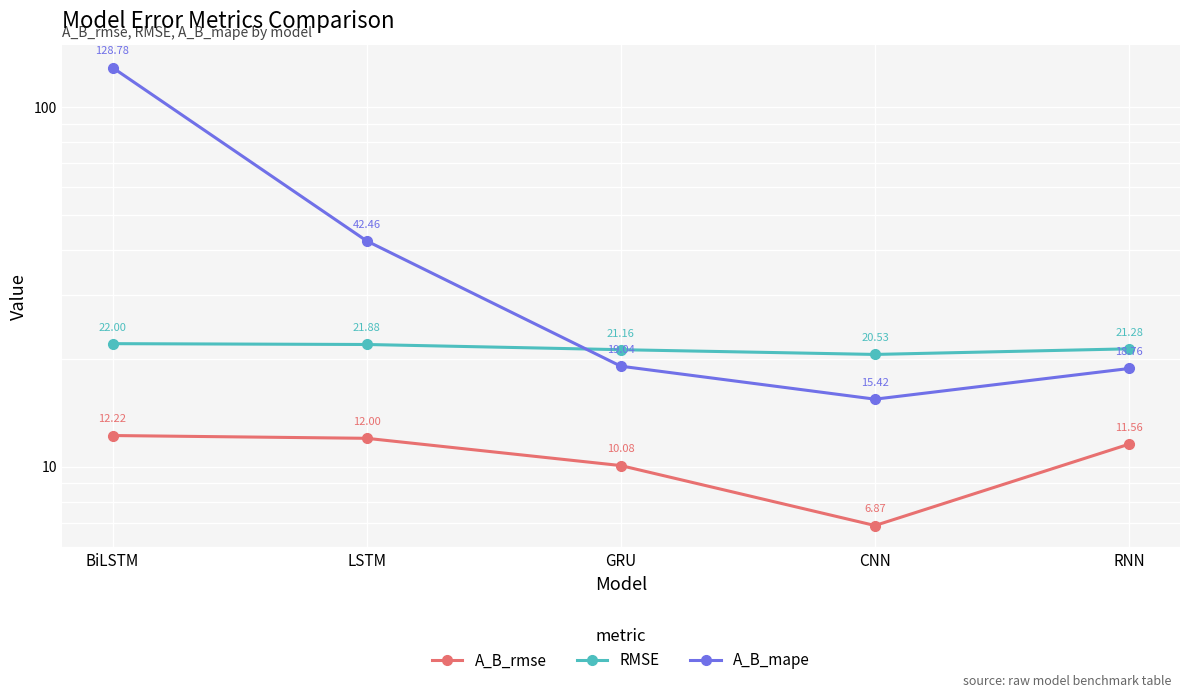

At which category is the sum across all series the highest?

BiLSTM